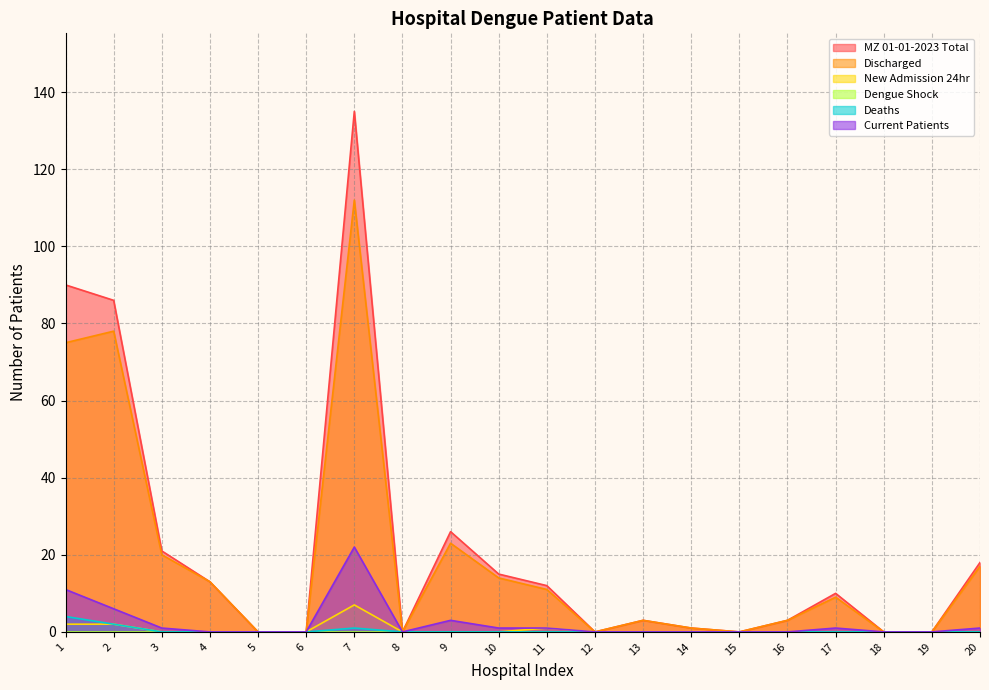

Does the chart have visible grid lines?

Yes